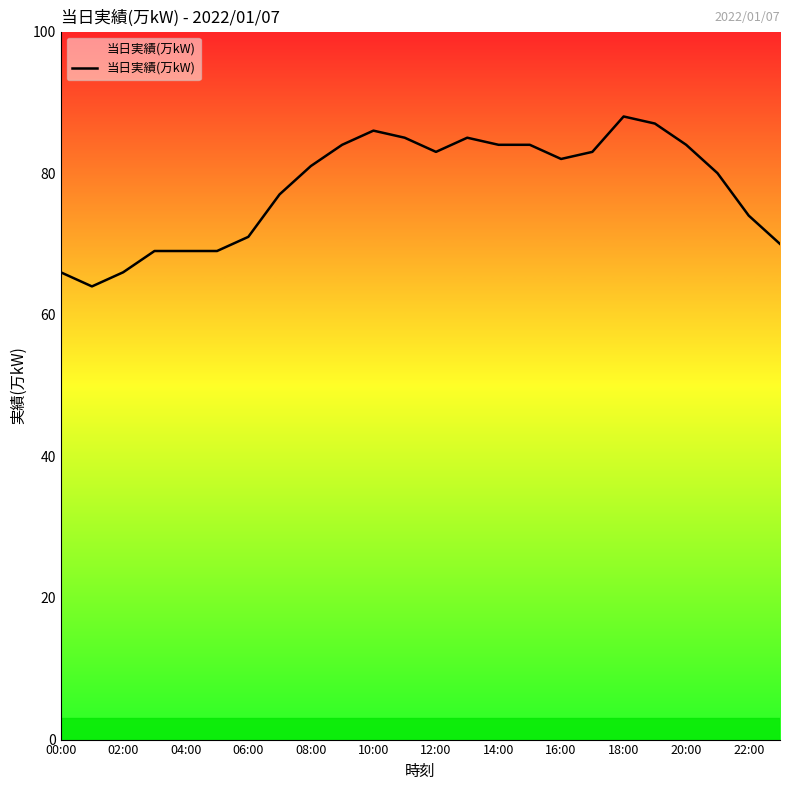

What is the maximum value shown in the chart?

88